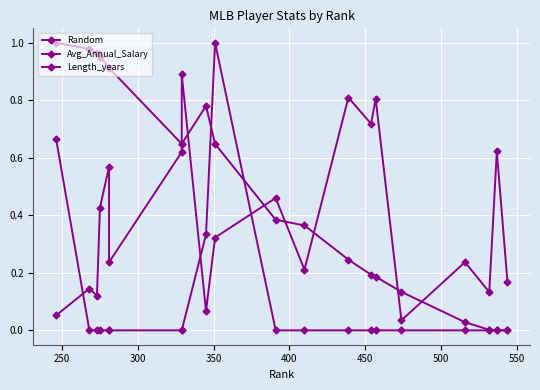

In Random, how many points are lower than both neighbors (excluding endpoints)?

7